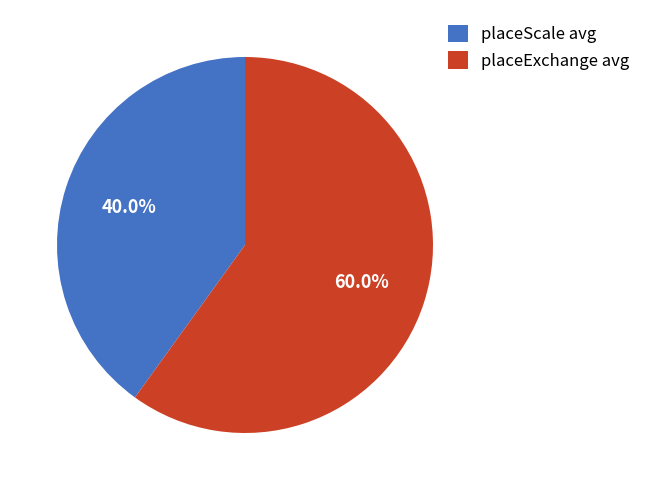

Combined, what portion of the pie is placeExchange avg and placeScale avg?

100.0%